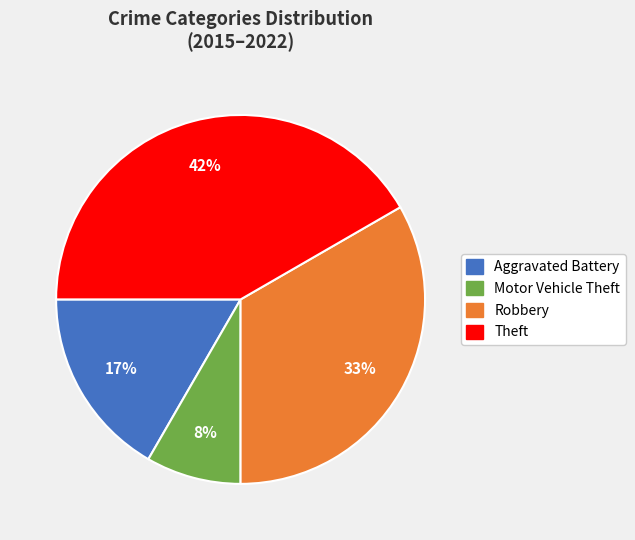

To the nearest percent, what is the average slice percentage?

25%